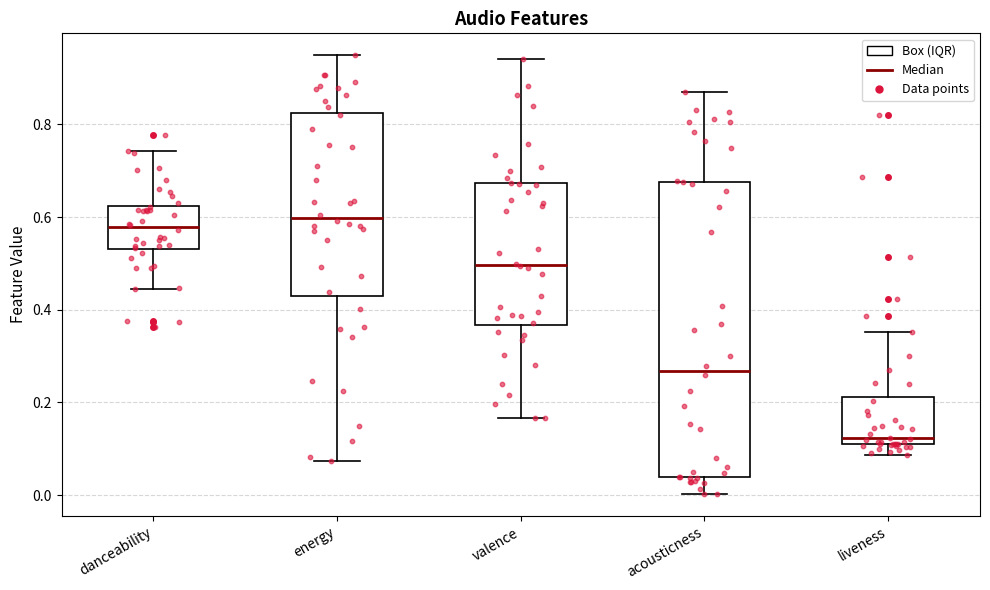

Reading left to right, transcribe this box plot: for each box, give where its median line is, the range the box spans, and where its two whiskers end, as read against the y-axis. The values are not printed on the chart, so give them approximately, as read against the axis.

danceability: median 0.58, box 0.54 to 0.62, whiskers 0.44 to 0.74
energy: median 0.60, box 0.42 to 0.82, whiskers 0.08 to 0.94
valence: median 0.50, box 0.36 to 0.68, whiskers 0.16 to 0.94
acousticness: median 0.26, box 0.04 to 0.68, whiskers 0.00 to 0.86
liveness: median 0.12, box 0.10 to 0.22, whiskers 0.08 to 0.36